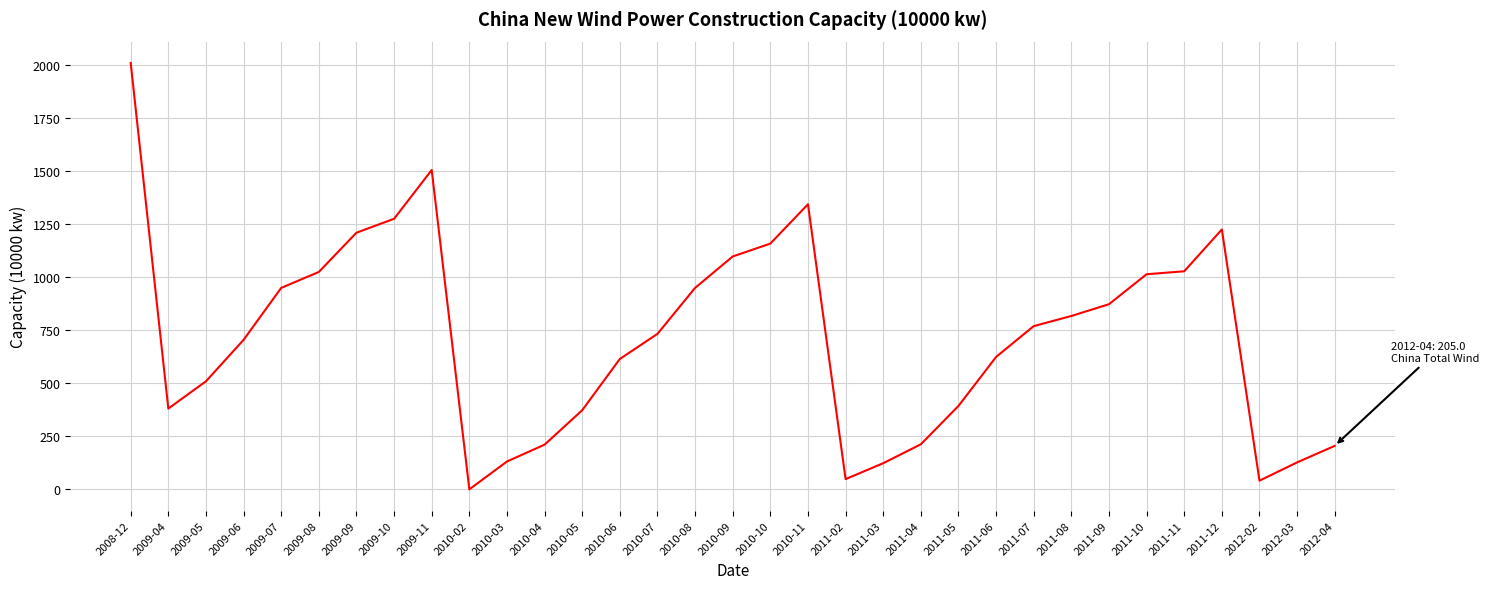

The value at 2010-08 is 582.9. True or false?

False